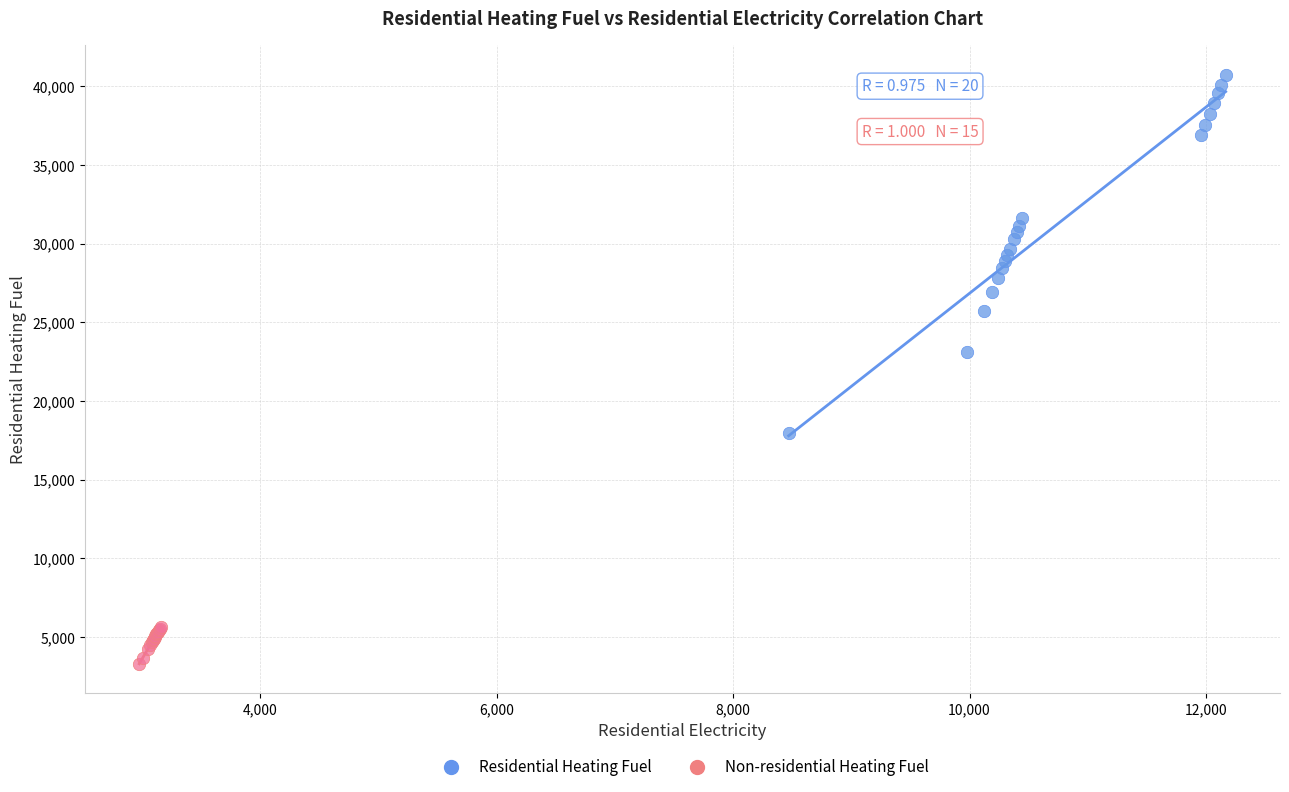

Which series contains the lowest Y value?

Non-residential Heating Fuel